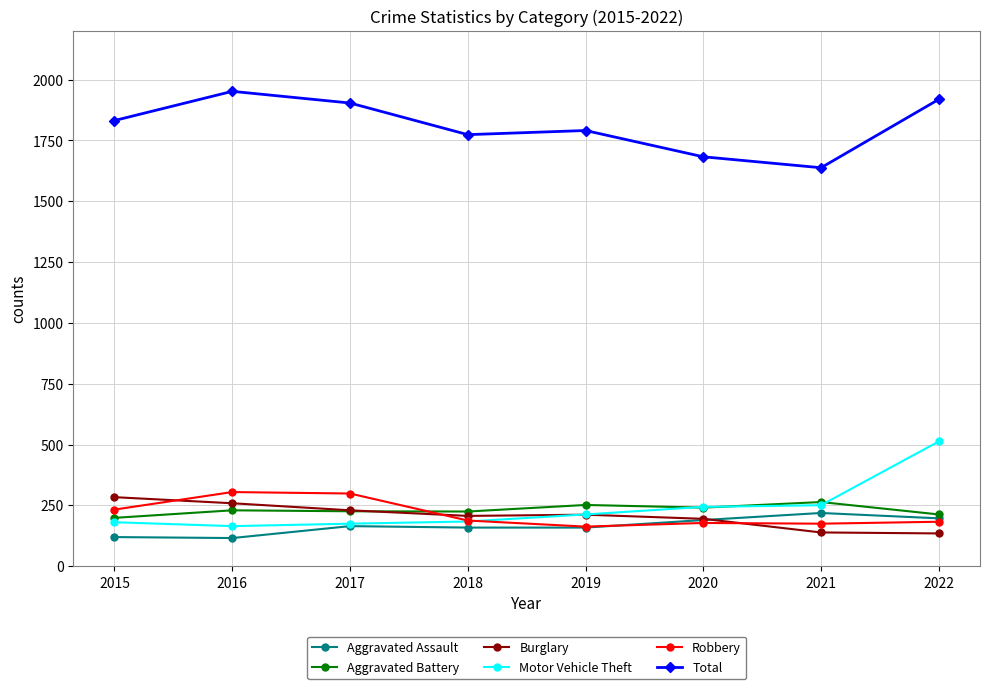

Which series changed the most between 2019 and 2022?

Motor Vehicle Theft